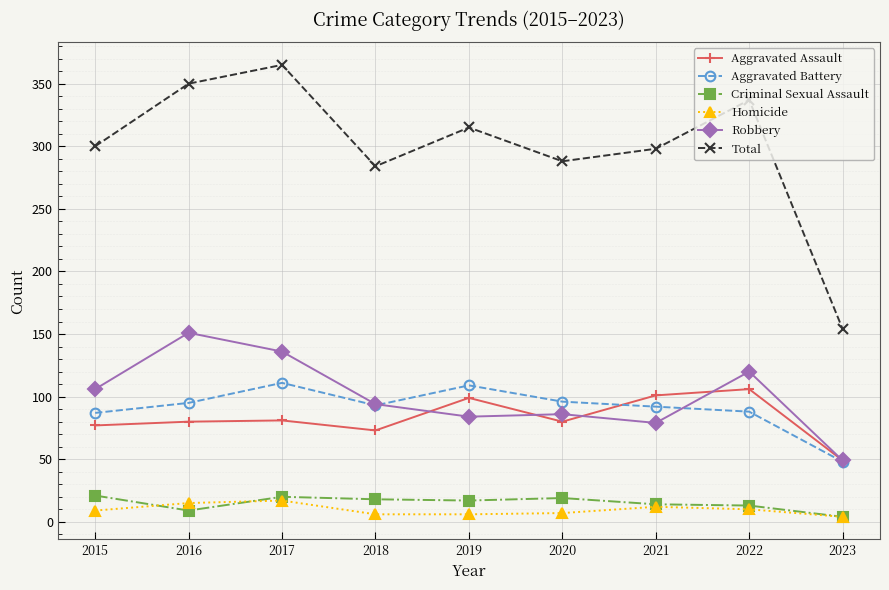

How many interior local peaks does the Aggravated Assault series have?

3